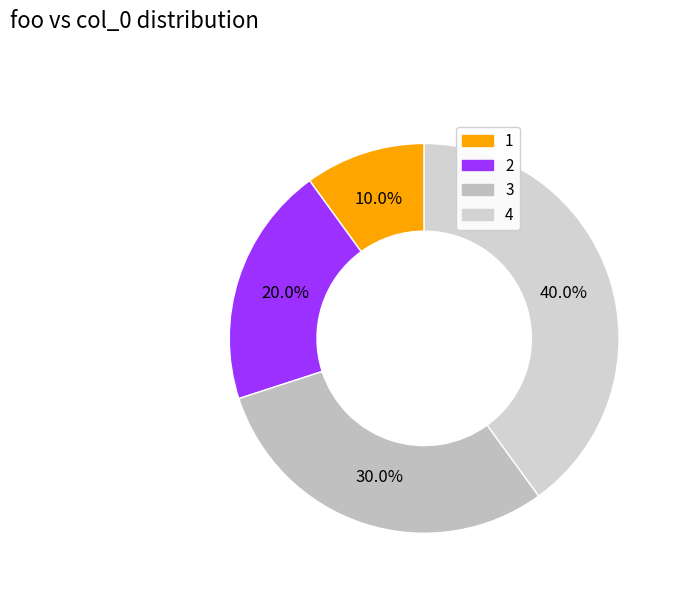

The 3 slice represents 30% of the pie. True or false?

True